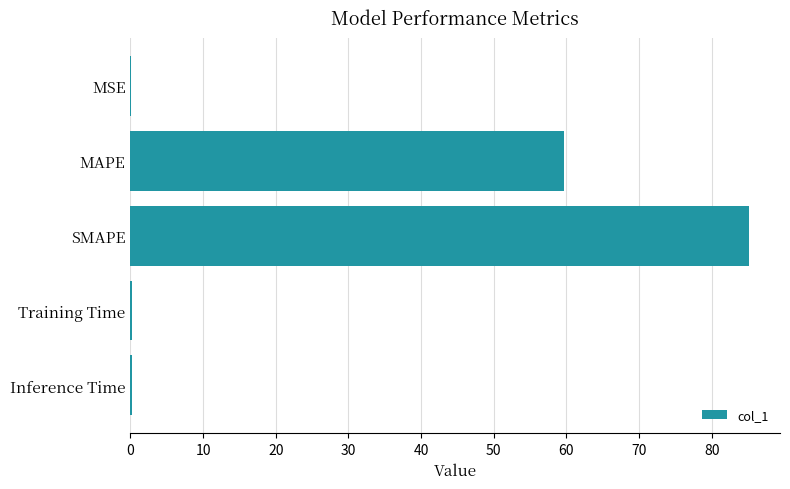

Between MAPE and Inference Time, which is larger?

MAPE